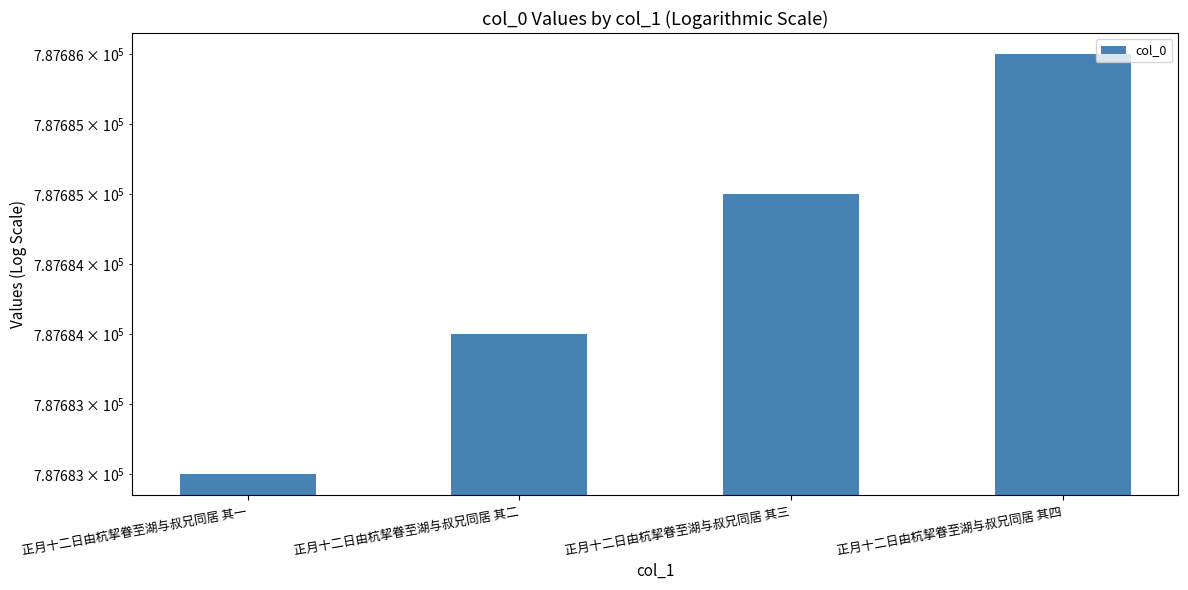

What is the change in value from 正月十二日由杭挈眷至湖与叔兄同居 其三 to 正月十二日由杭挈眷至湖与叔兄同居 其四?

+1